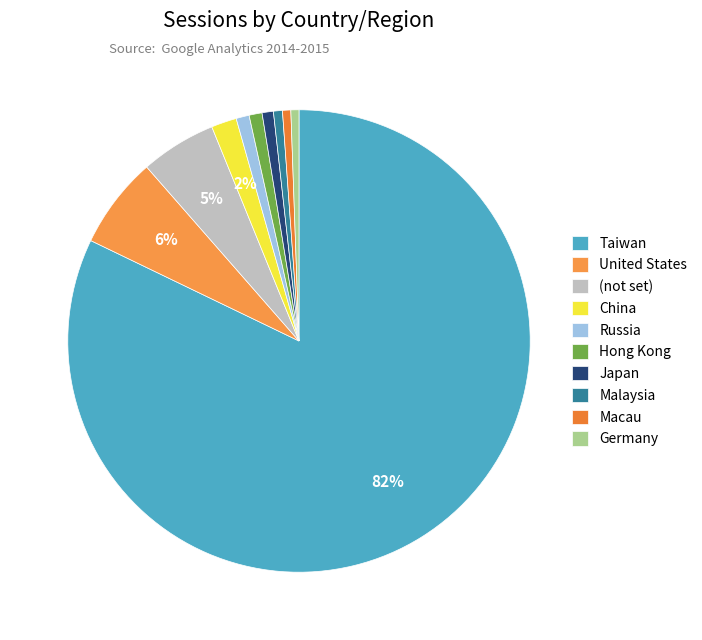

Count the number of slices in the pie.

10